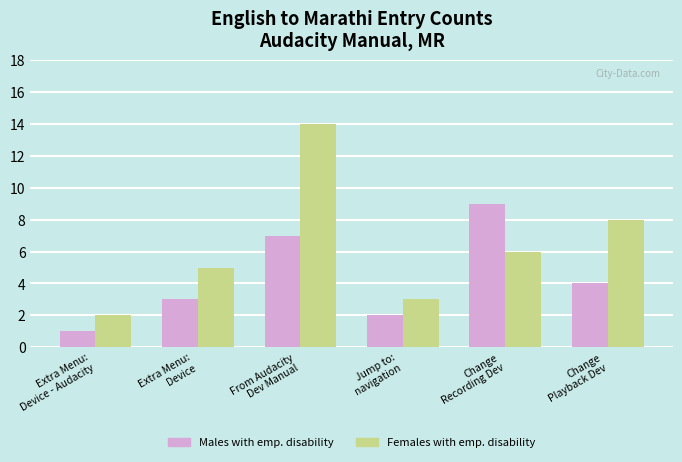

At which label does Females with emp. disability reach its peak?

From Audacity
Dev Manual